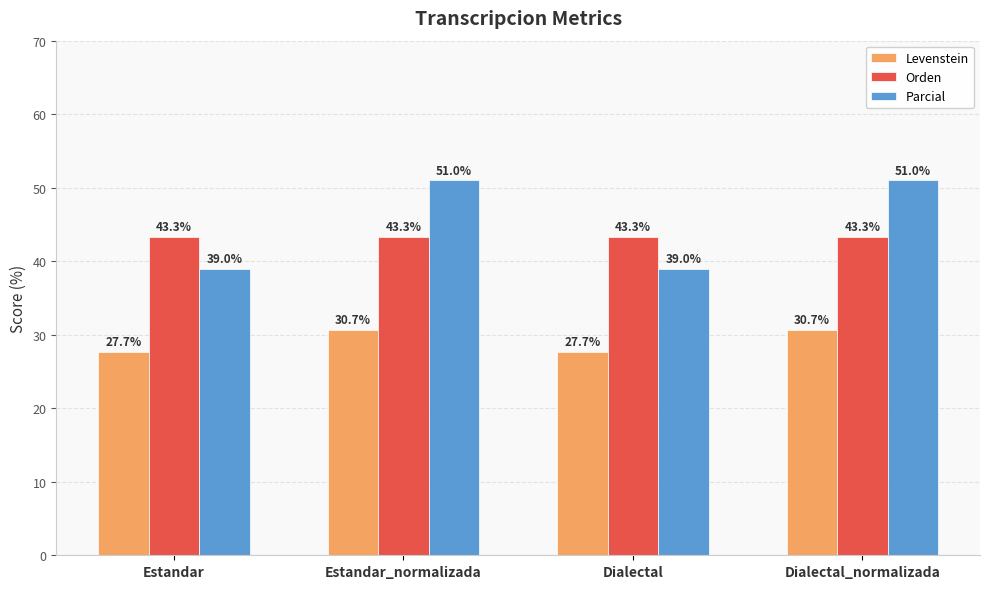

Is it true that Parcial equals 69.3 at Dialectal_normalizada?

False